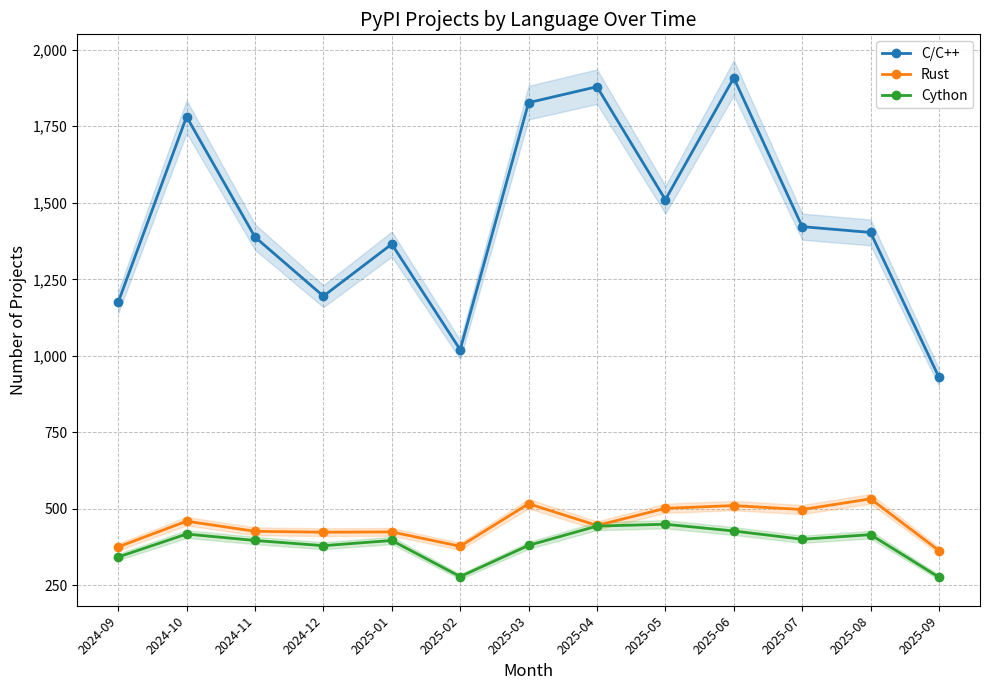

What is the total value across all series at 2024-09?

1894